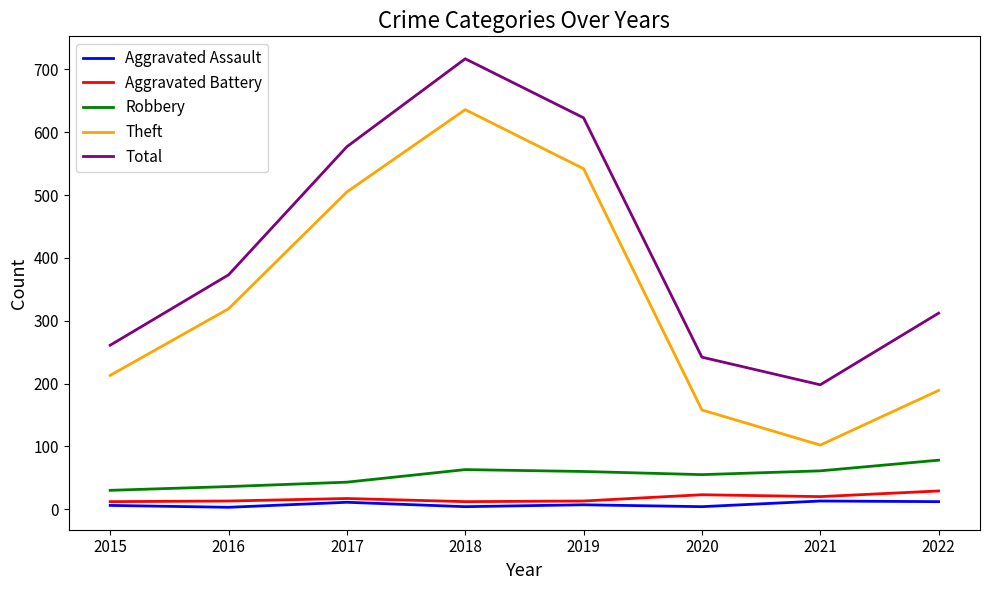

What are all the series names shown in the legend?

Aggravated Assault, Aggravated Battery, Robbery, Theft, Total